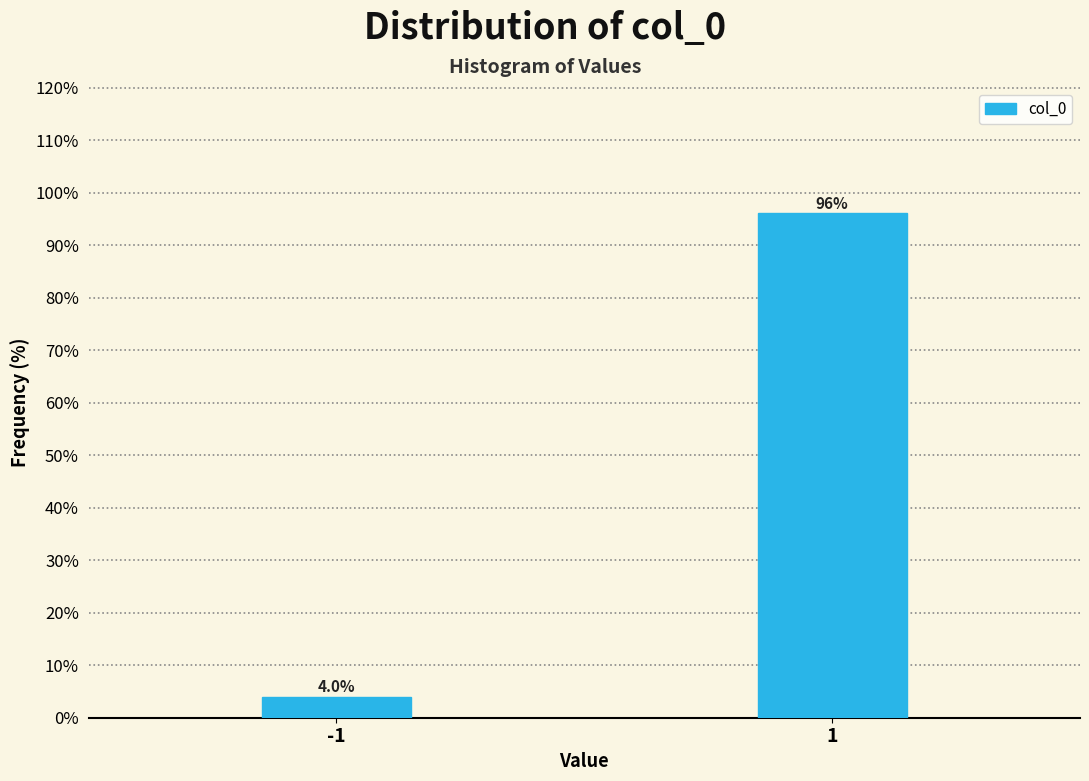

Reading left to right, extract all data points from this chart.

-1=4.0	1=96.0